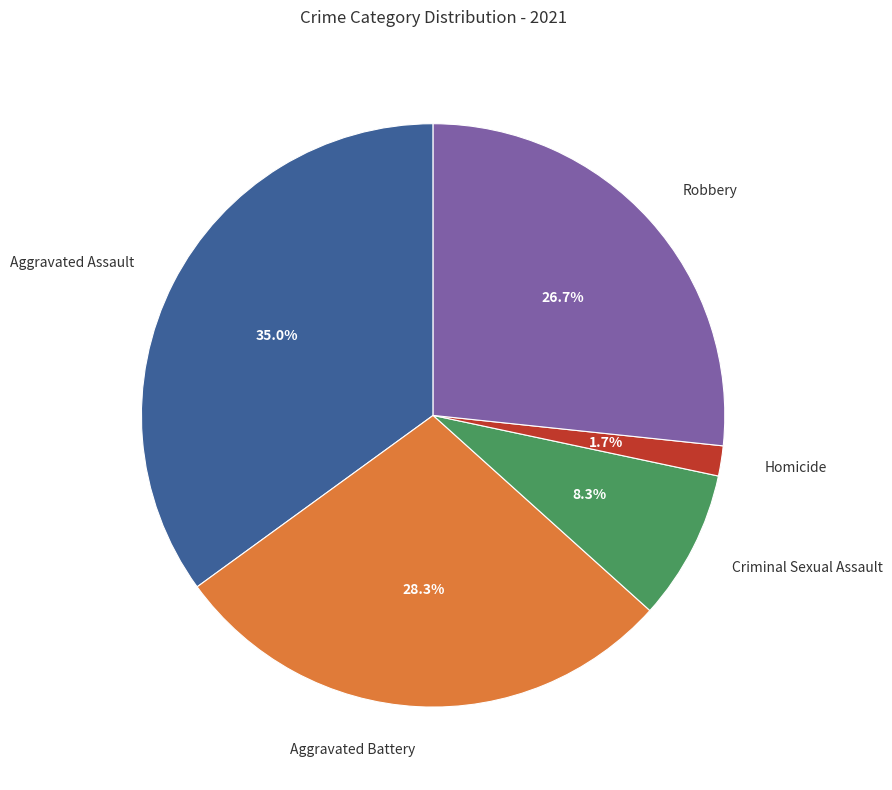

Between Aggravated Battery and Aggravated Assault, which is larger?

Aggravated Assault